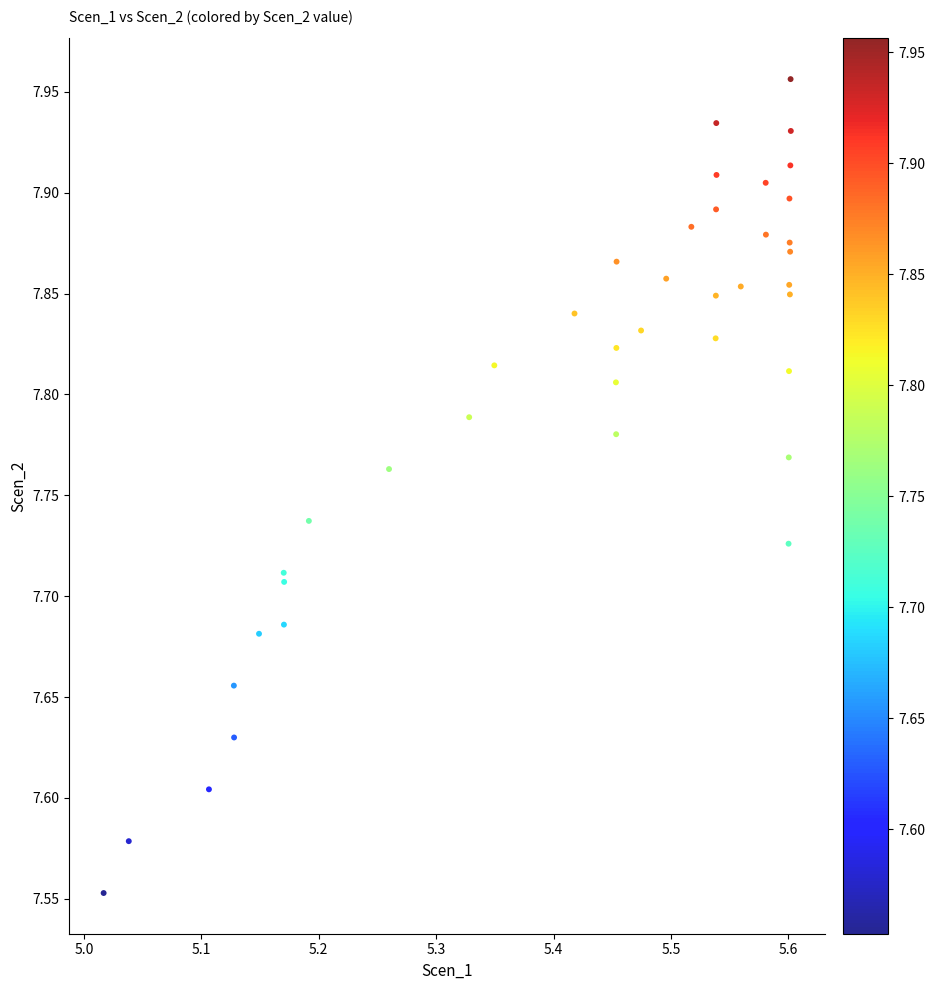

What is the range of Y values (max minus min)?

0.4